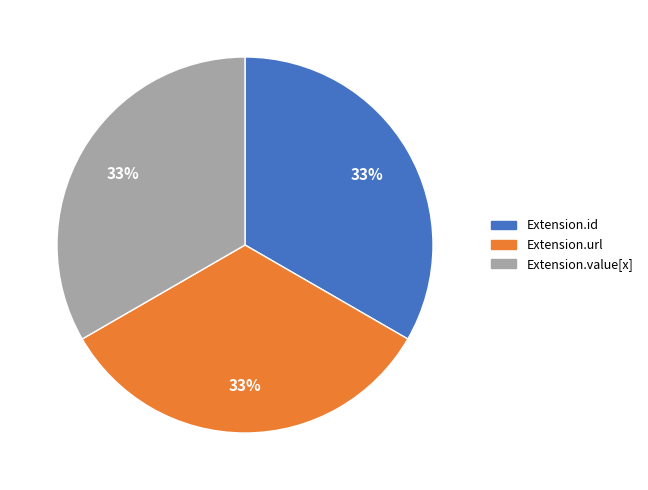

To the nearest percent, what portion does Extension.url represent?

33%